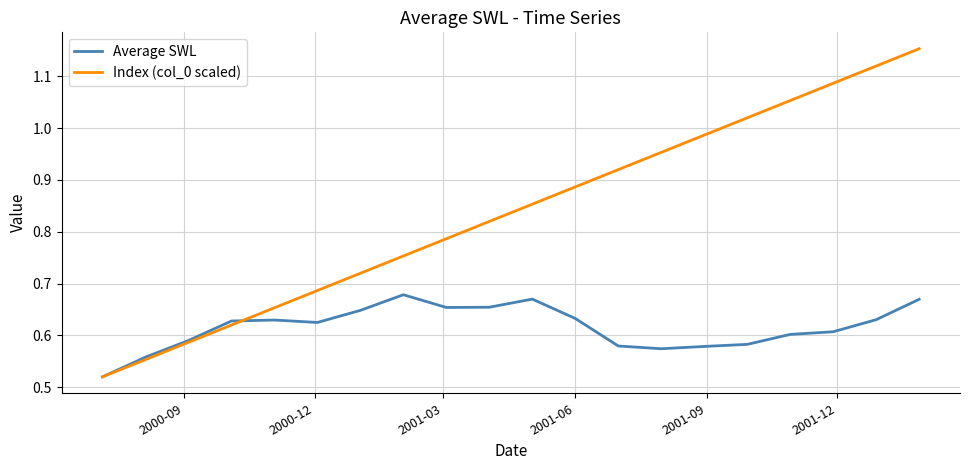

List the series in order of their overall mean, highest first.

Index (col_0 scaled), Average SWL